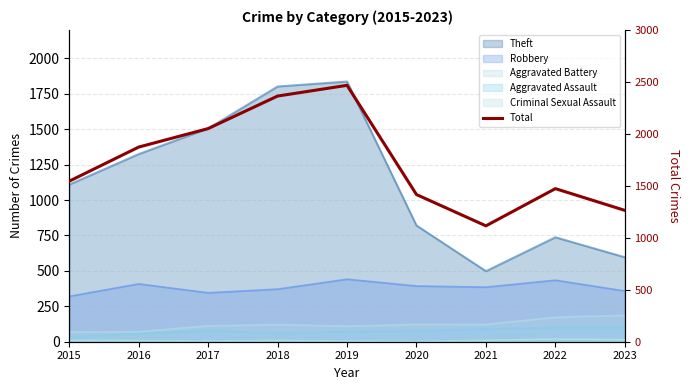

Reading left to right, what are all the values shown in this chart?

1545	1873	2051	2364	2467	1416	1115	1473	1264